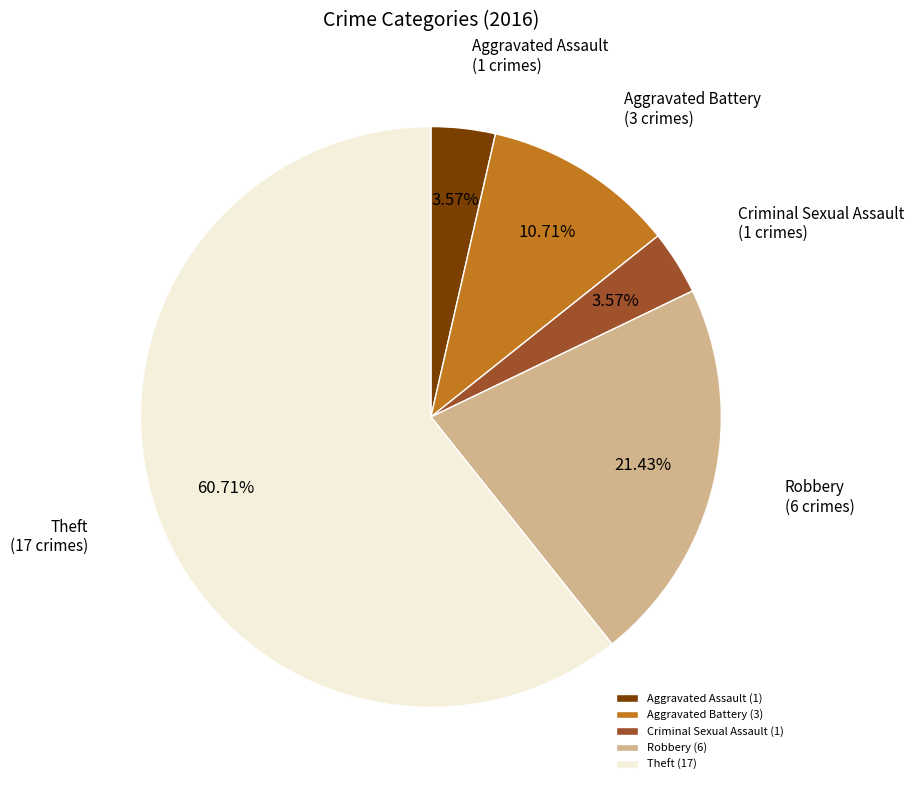

True or false: Aggravated Assault accounts for 4% of the total.

True